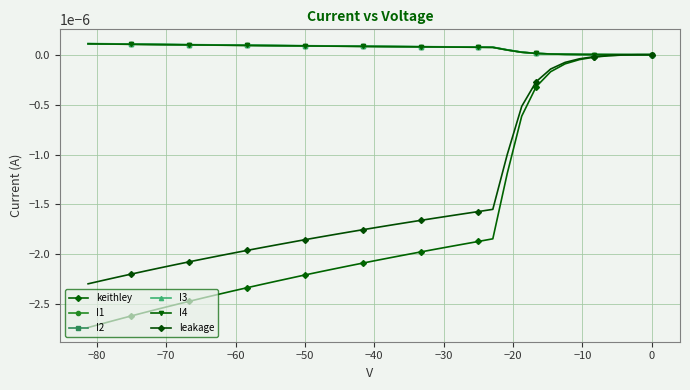

Does the chart have visible grid lines?

Yes